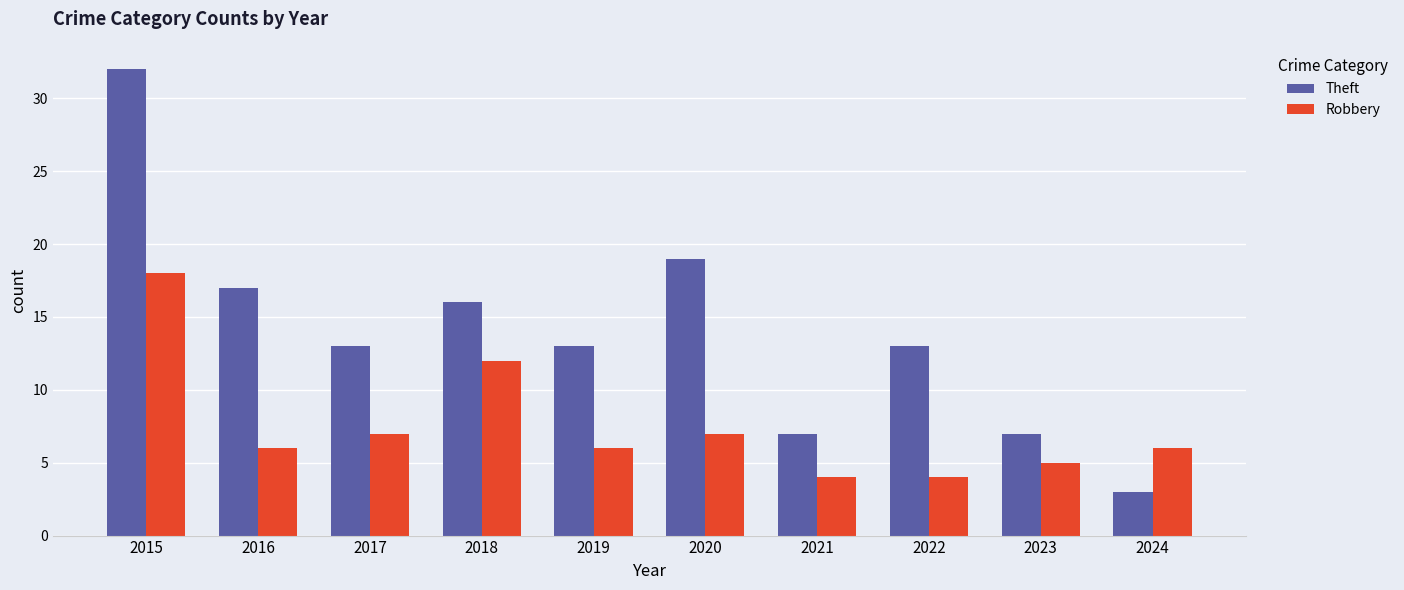

The Theft series shows 8 at 2017. True or false?

False